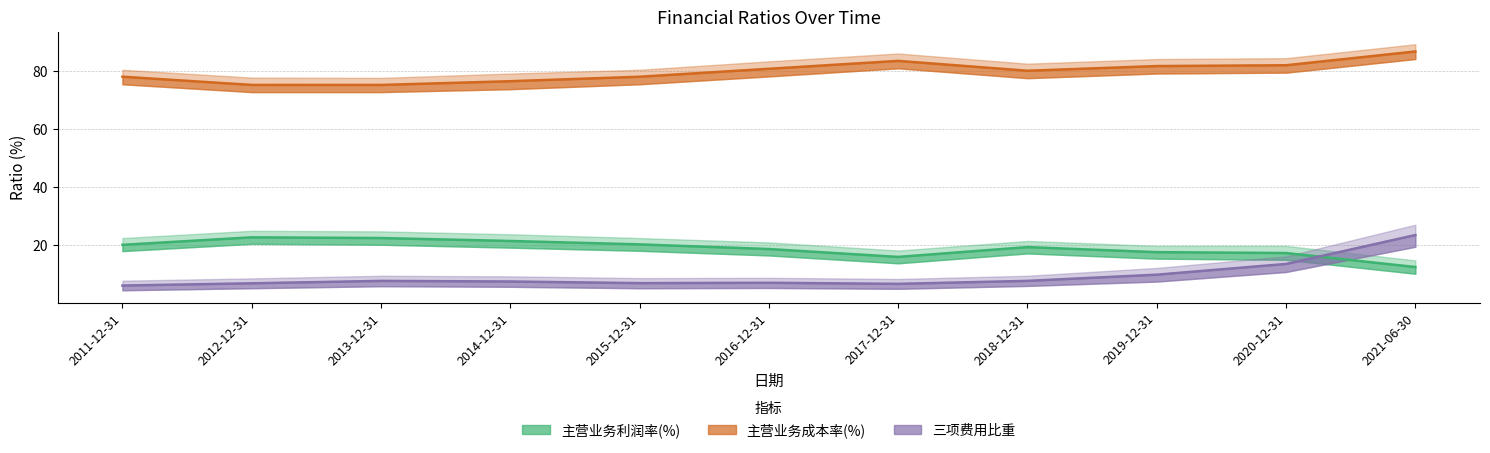

At how many categories does at least one series exceed 49?

11